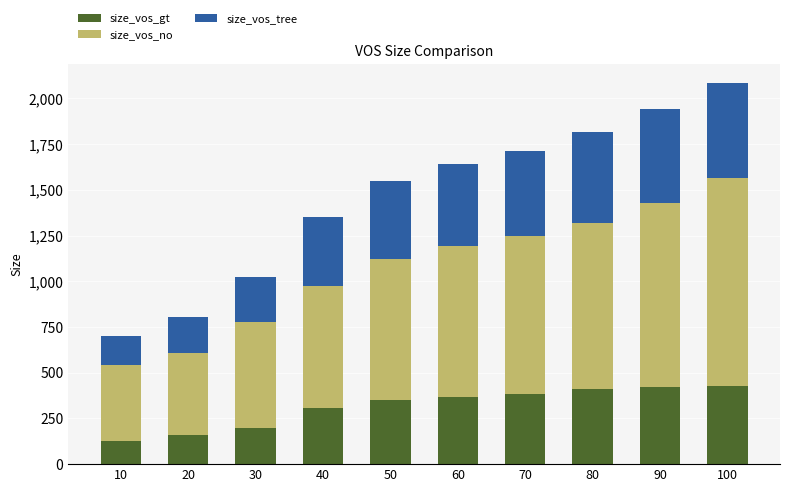

What is the sum of all size_vos_gt values?

3150.5